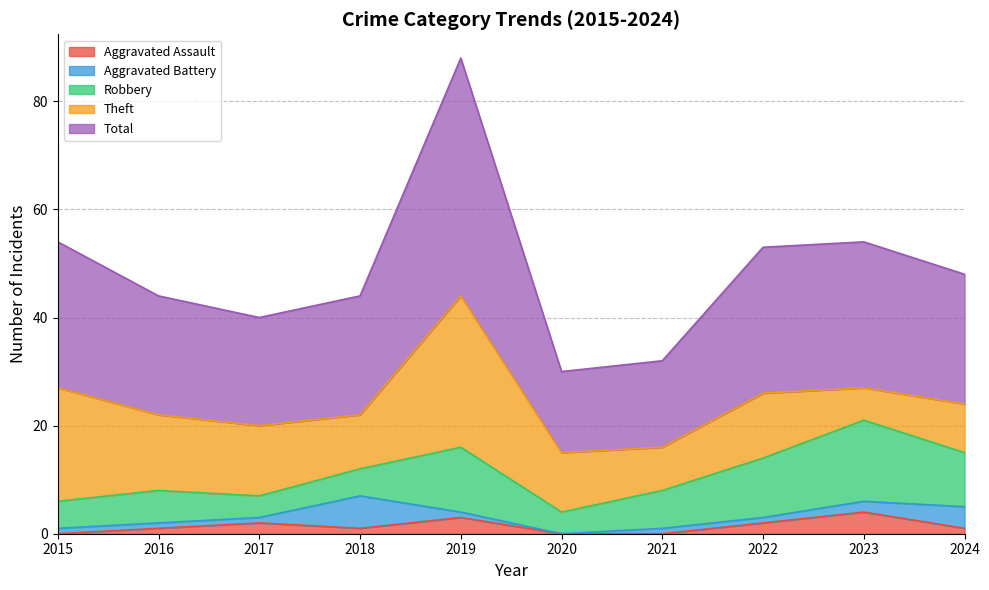

What is the average value of the Total series?

24